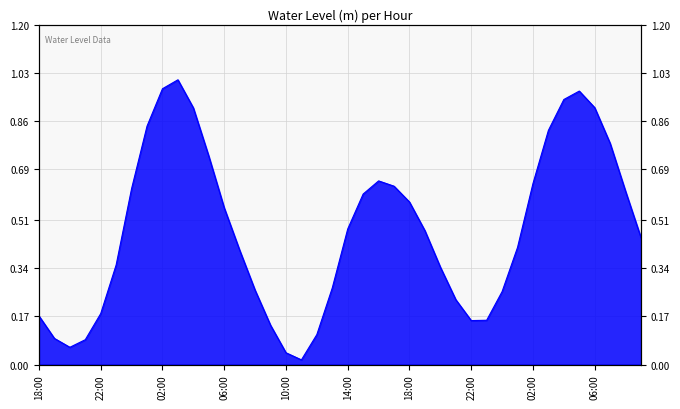

What position from the left is 2023-10-08 06:00?

37